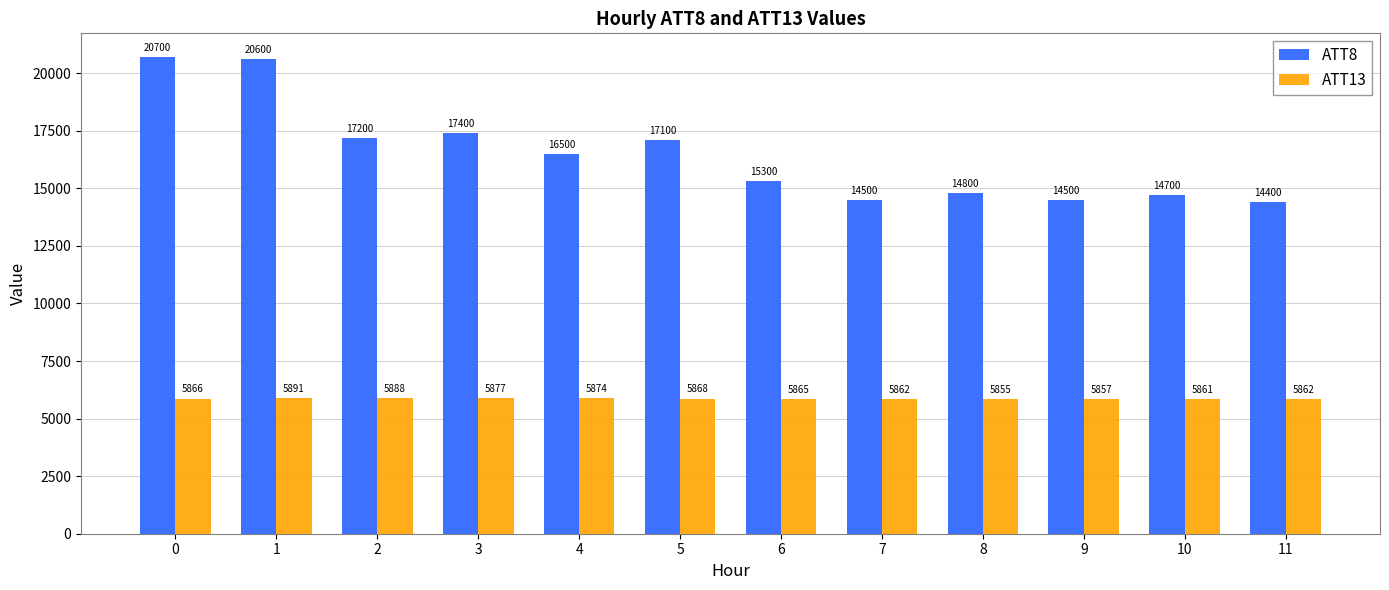

The ATT13 series shows 10479.9 at 4. True or false?

False